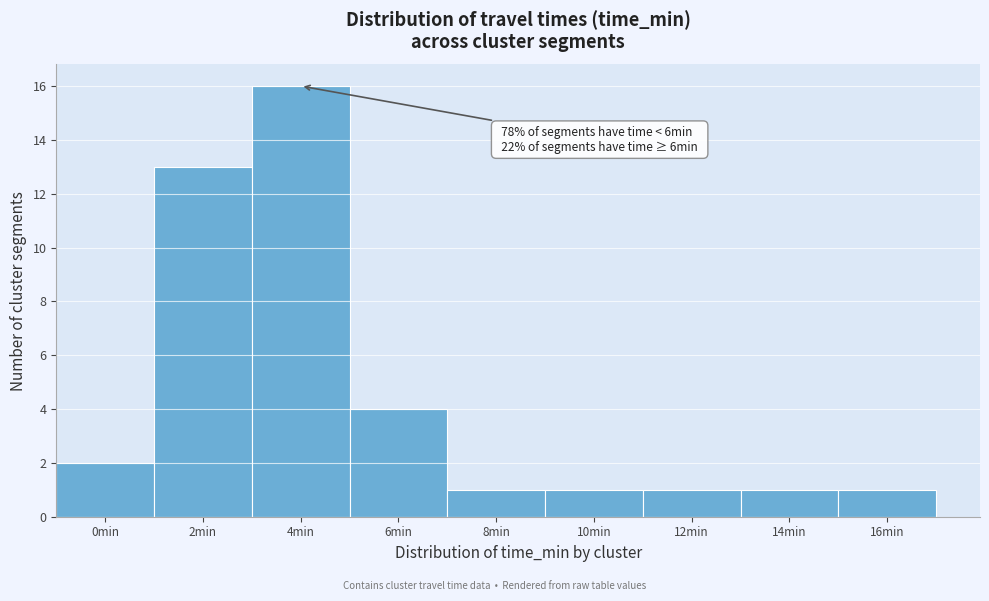

Reading left to right, what are all the values shown in this chart?

2	13	16	4	1	1	1	1	1